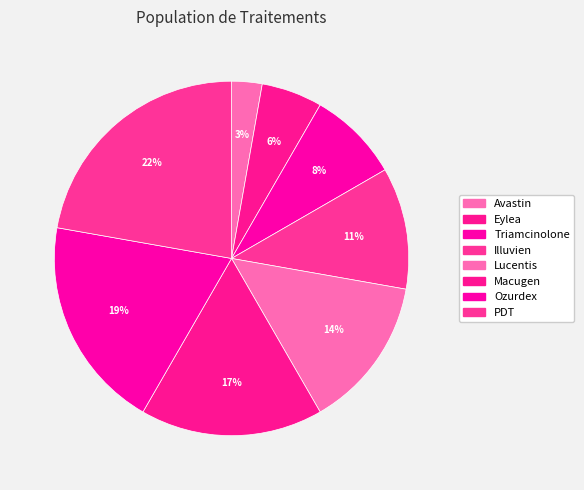

Which slice is the largest?

PDT